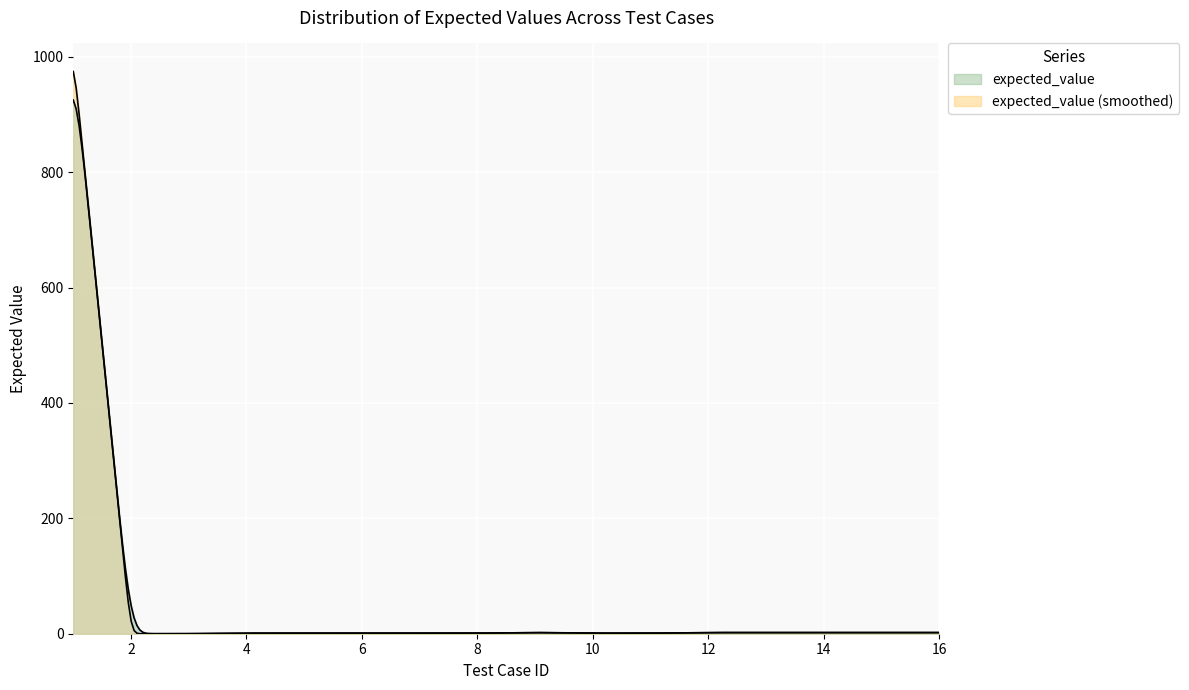

True or false: the data shows 3 at 15.

False